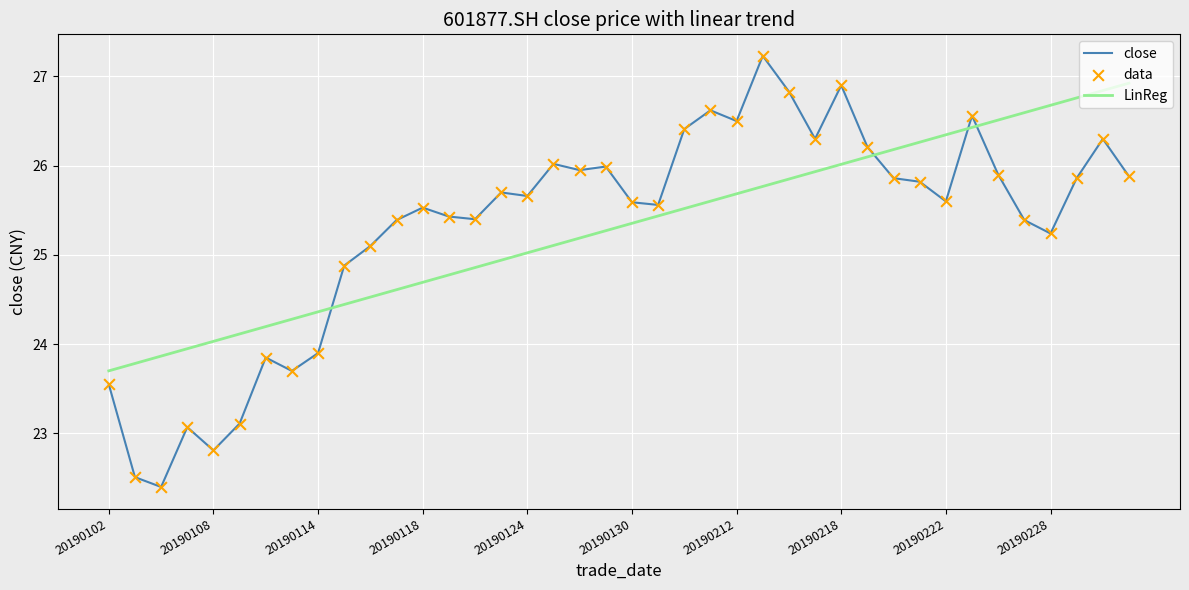

Which series has the widest spread of values?

close